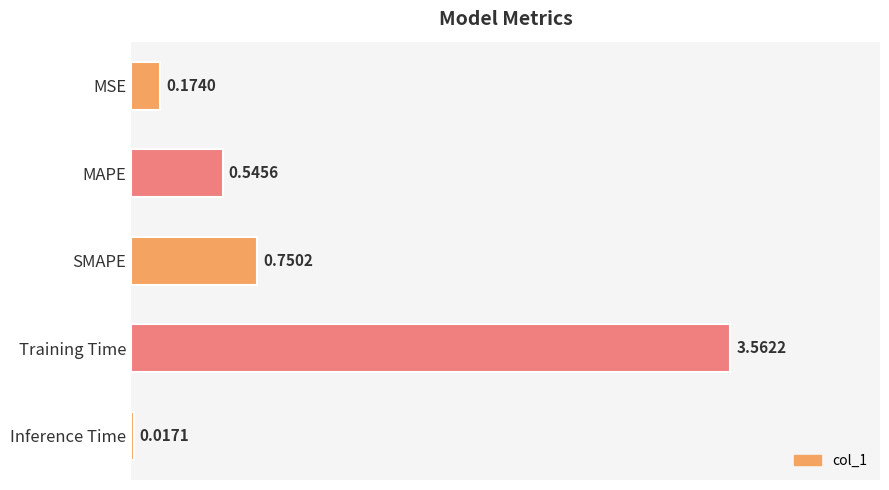

Does the chart contain stacked bars?

No